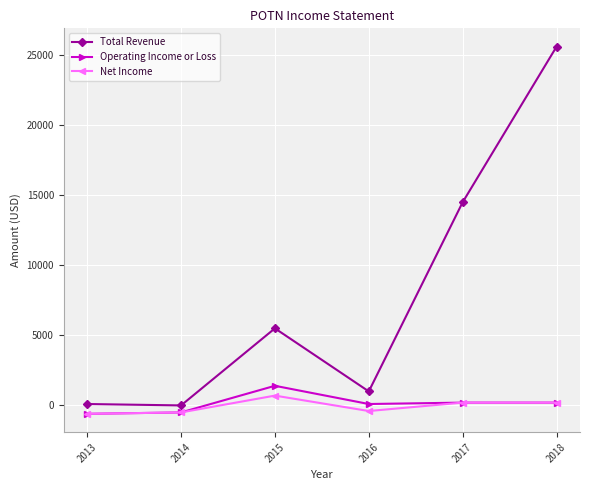

True or false: Net Income has more than 2 interior local peaks.

False